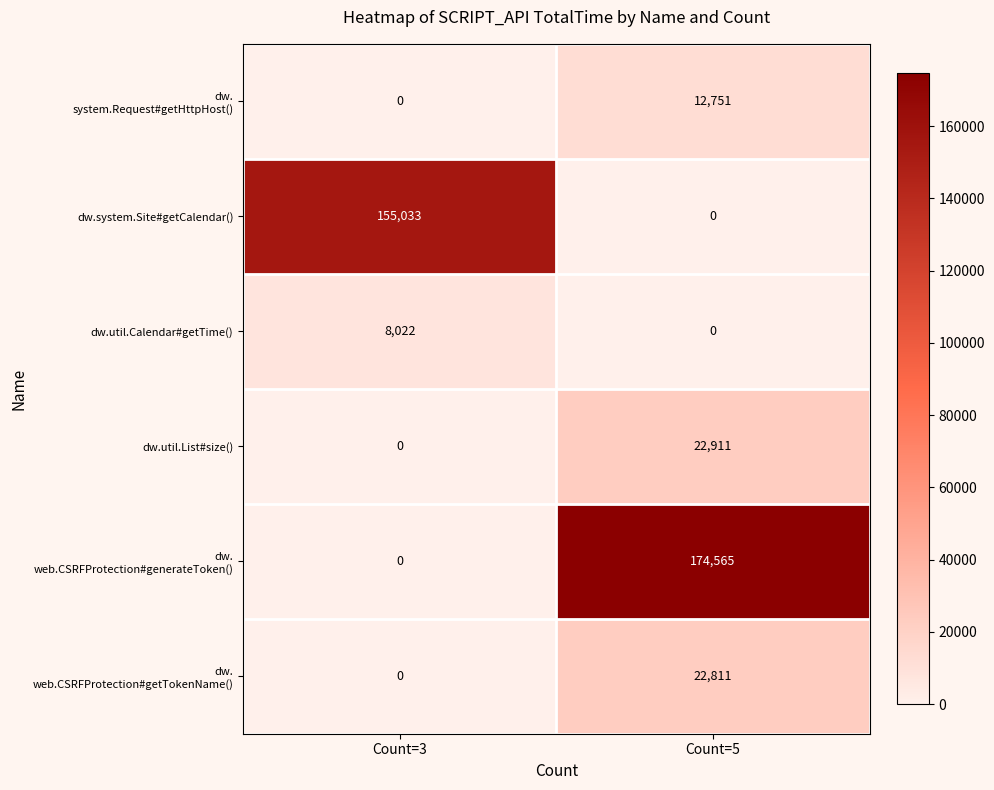

What is the sum of all dw.system.Site#getCalendar() values?

155033